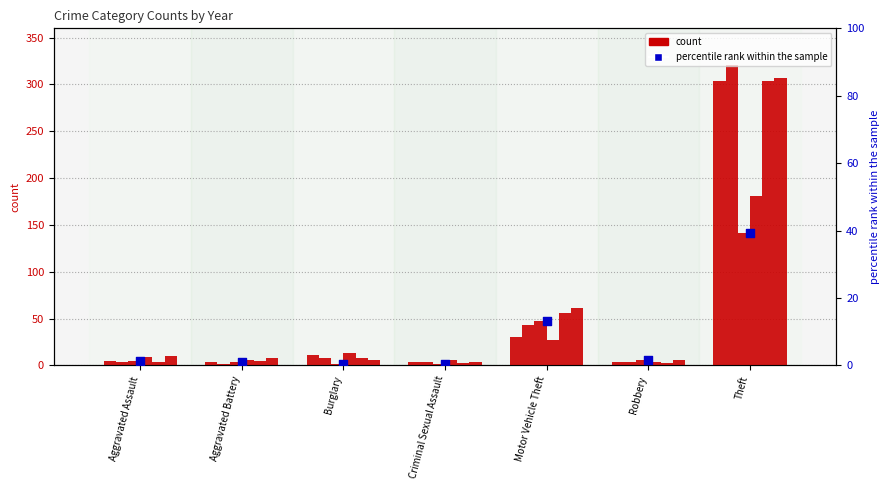

What is the change in value from Criminal Sexual Assault to Motor Vehicle Theft?

+12.8